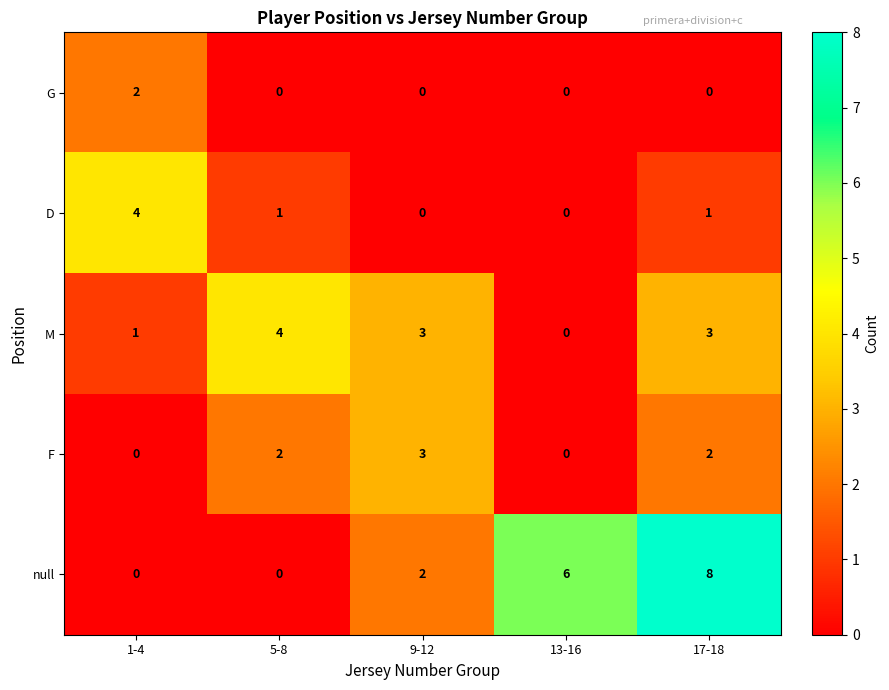

Count the G values in the range 0 to 1.

4